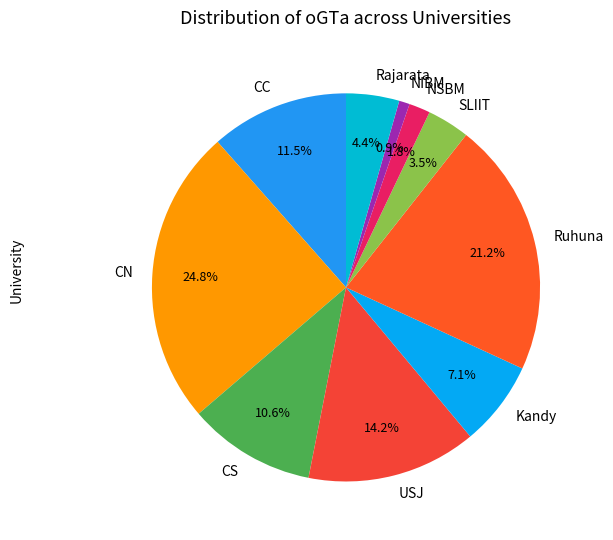

To the nearest percent, what is the difference between the USJ and CC slice percentages?

3%